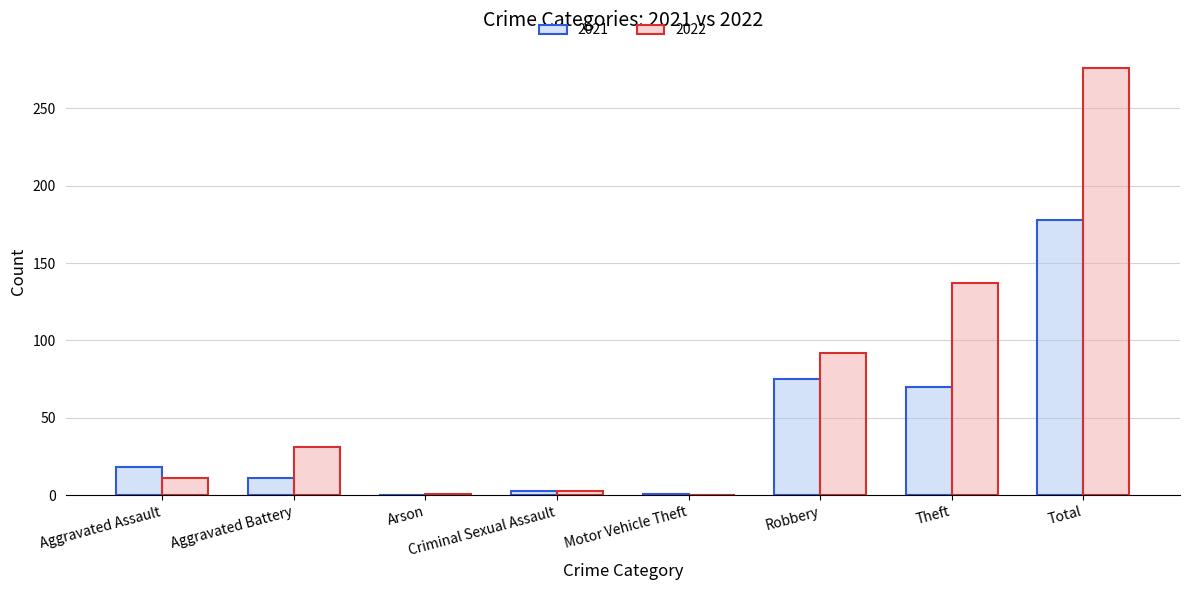

Between Theft and Total, which series saw the biggest shift?

2022